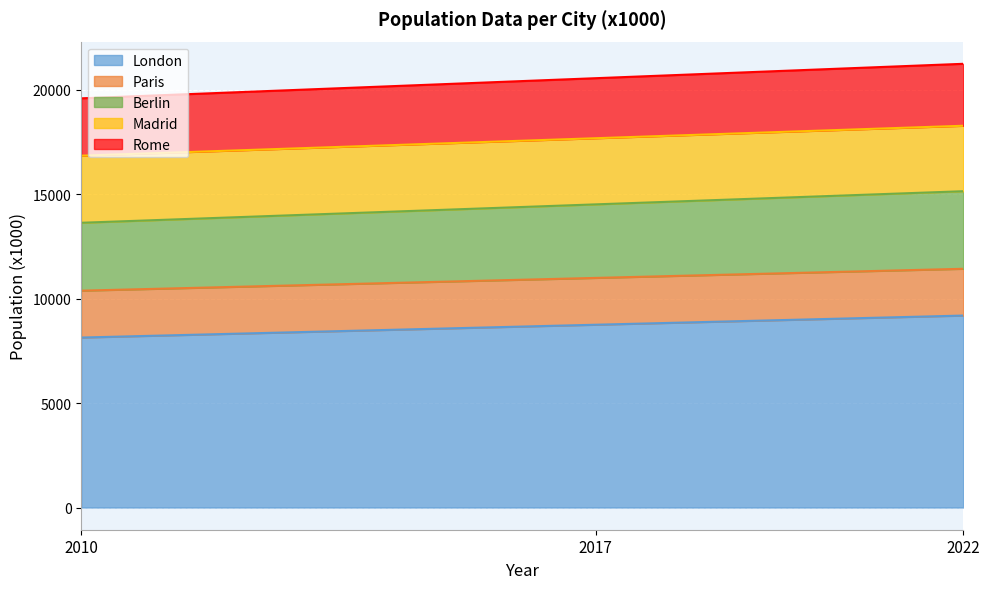

At which label does London reach its minimum?

2010